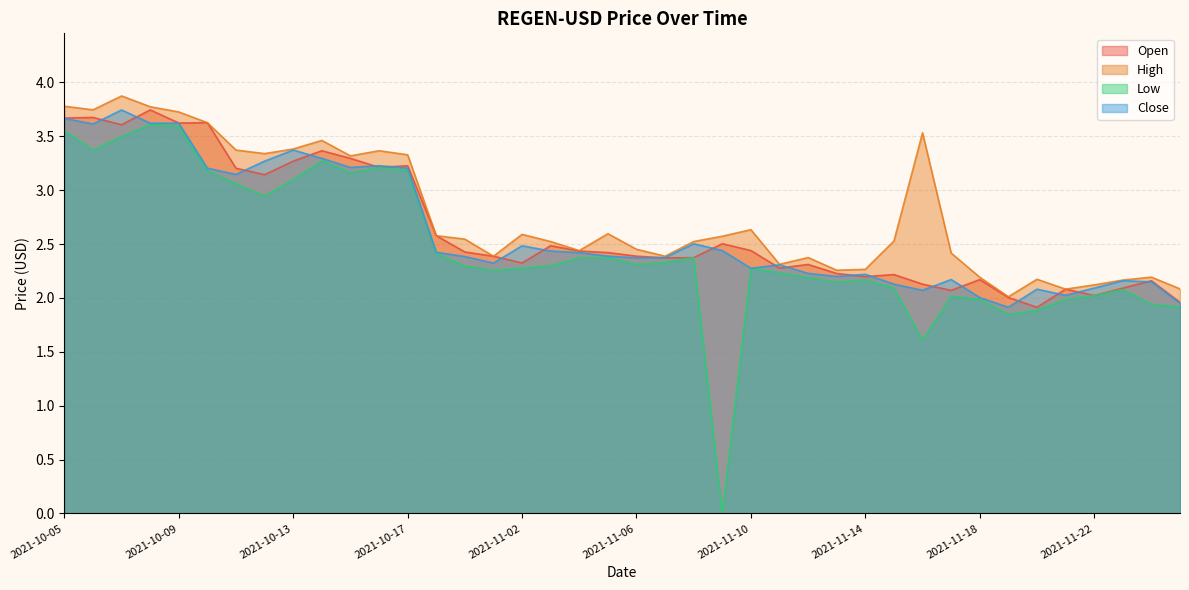

What position from the right is 2021-11-03?

23